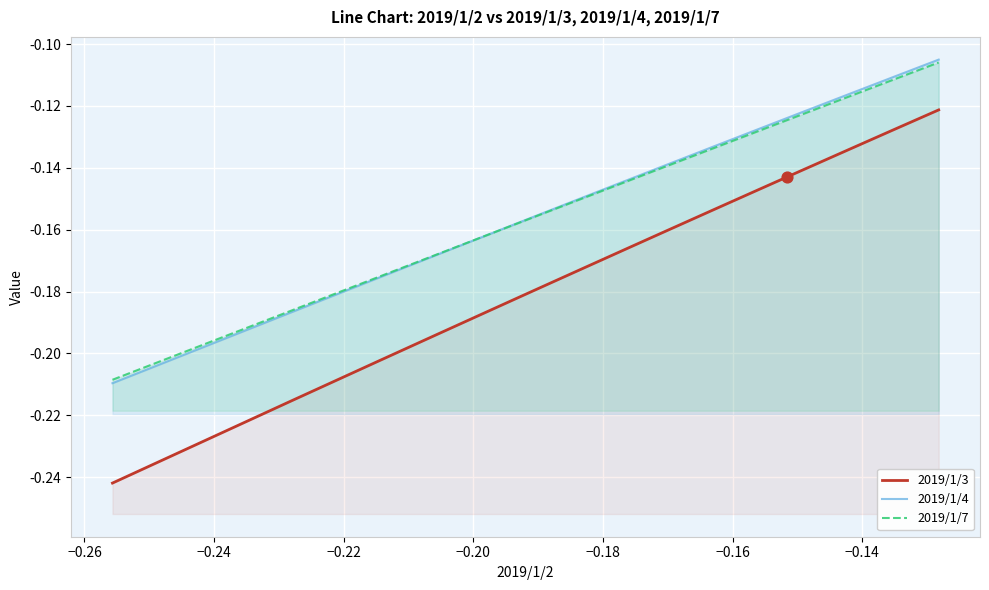

Which series has the widest spread of Y values?

2019/1/3